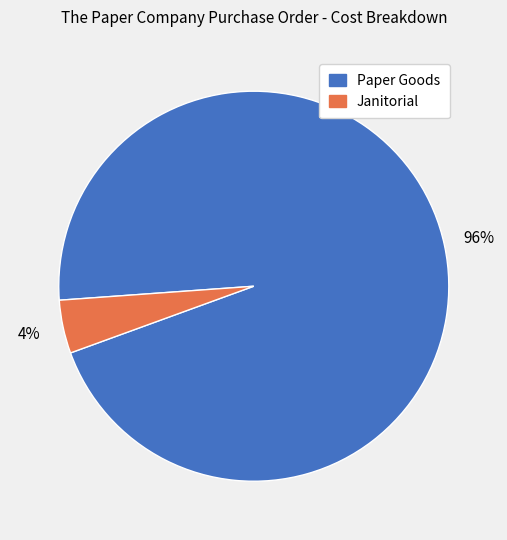

The Janitorial slice represents 4% of the pie. True or false?

True